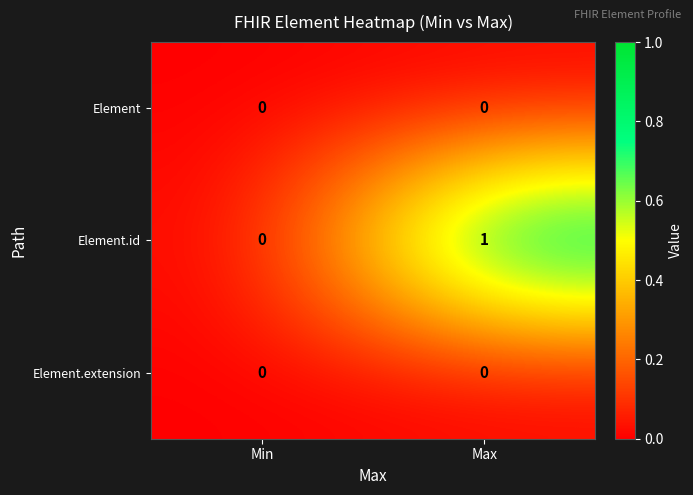

The Element.id series shows 0 at Min. True or false?

True